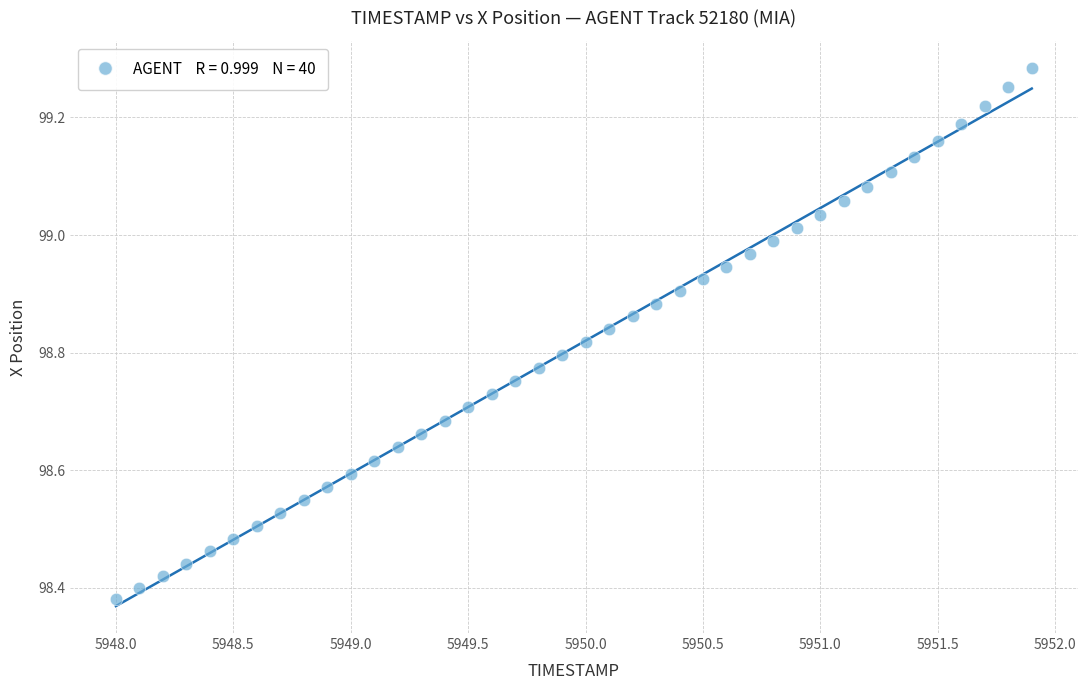

What is the range of X values (max minus min)?

3.9